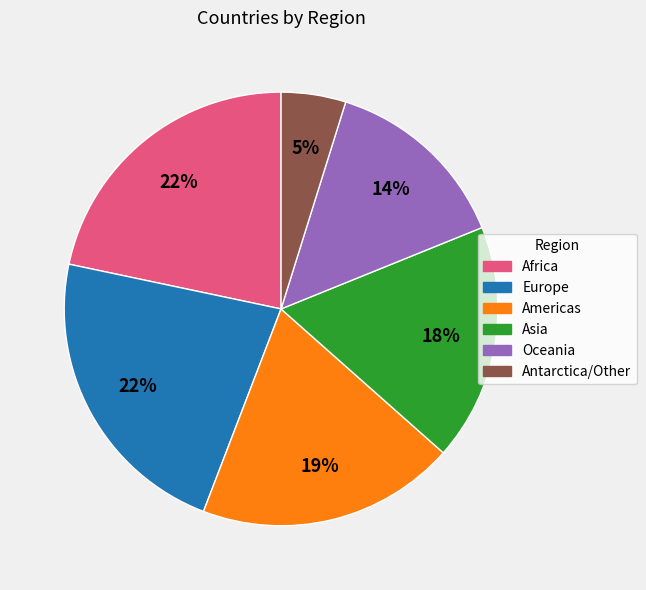

To the nearest percent, what is the combined percentage of Europe and Asia?

40%